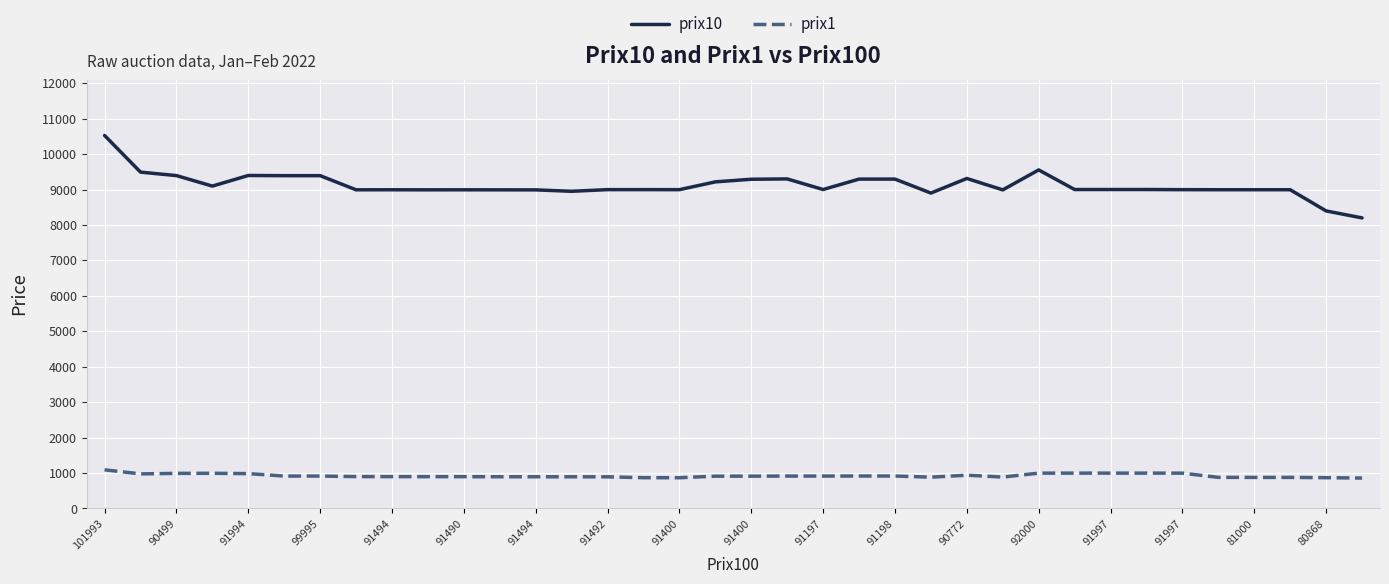

What is the lowest value of the prix10 series?

8199